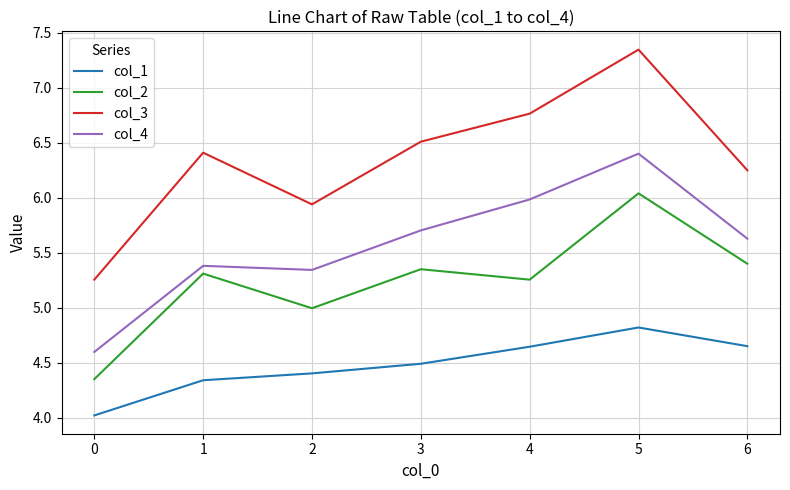

Between 2 and 3, which series saw the biggest shift?

col_3